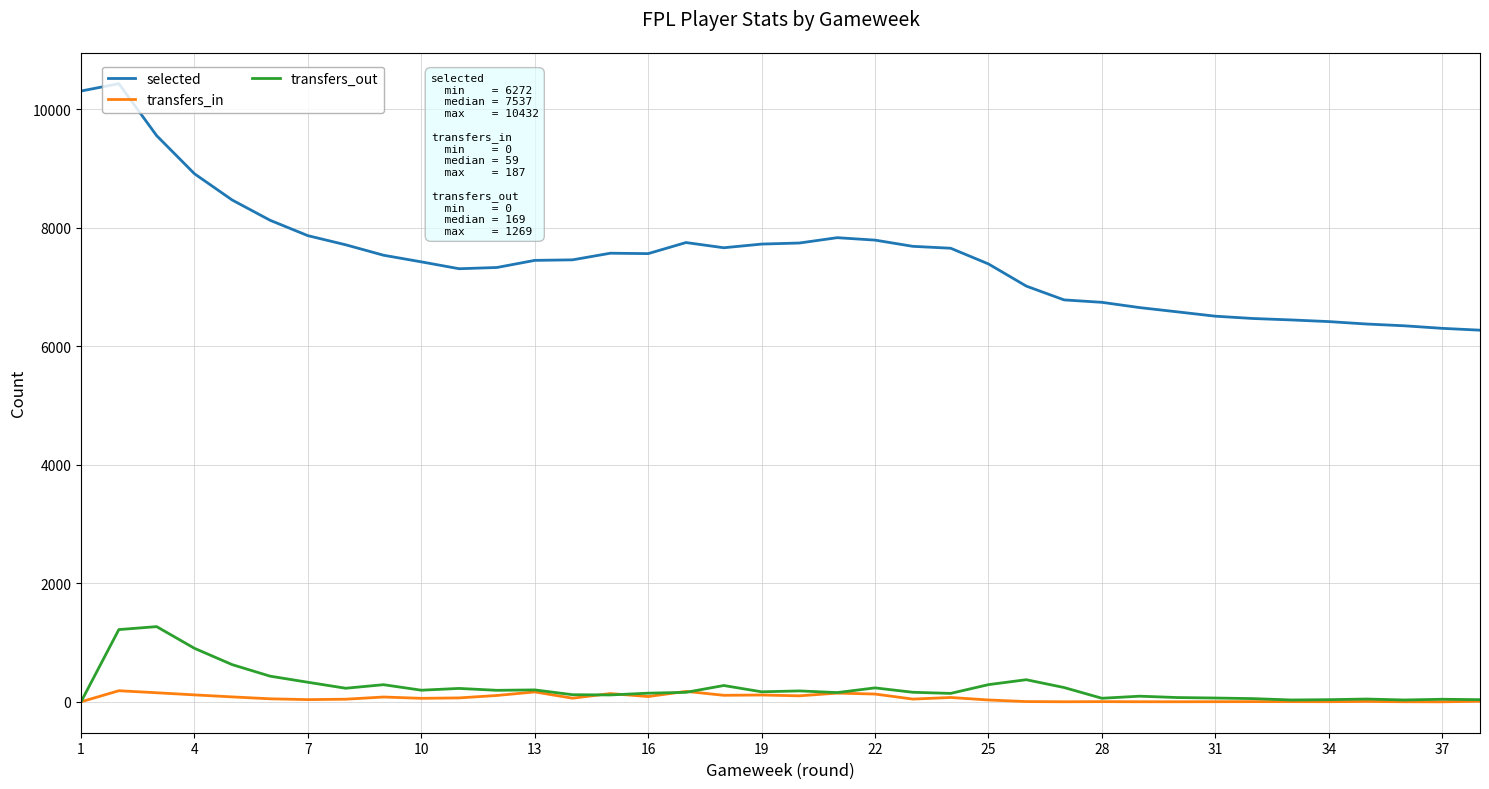

List the series in order of their peak value, highest first.

selected, transfers_out, transfers_in